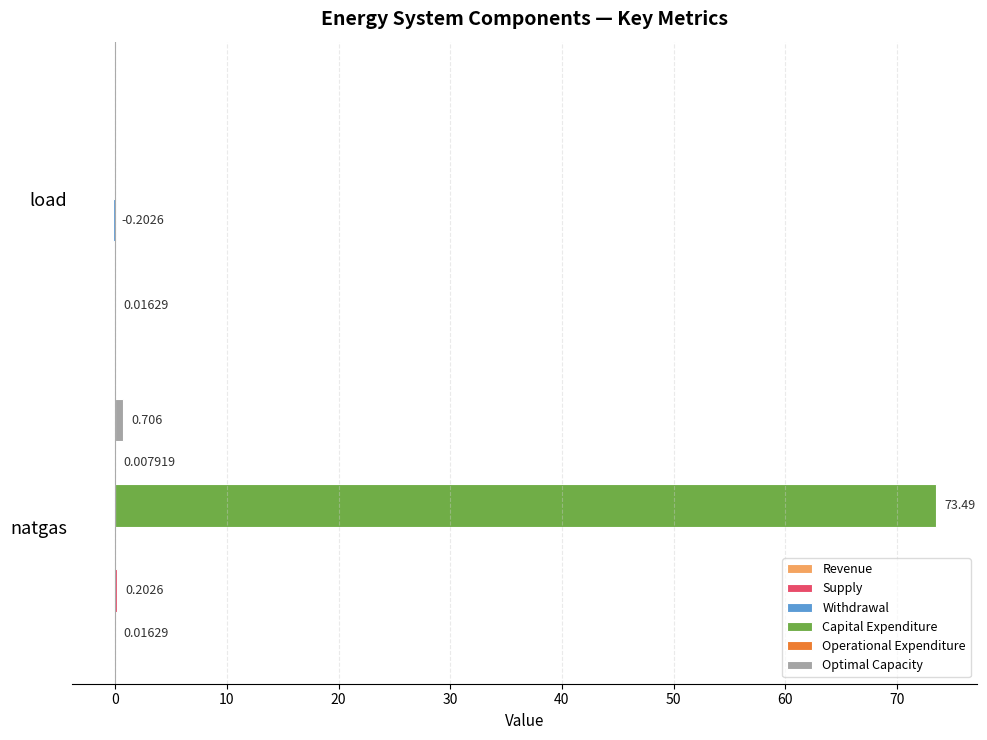

Which series has the largest total across all categories?

Capital Expenditure